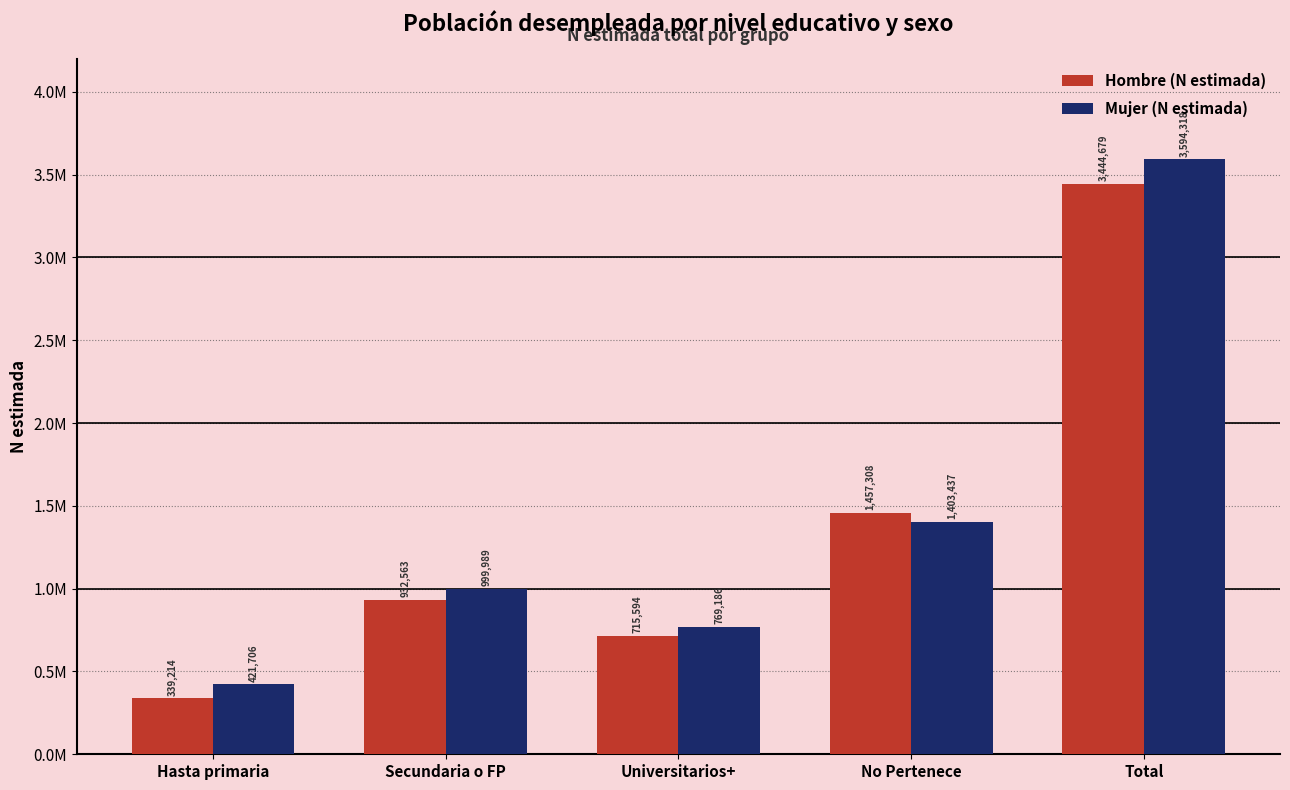

What are all the series names shown in the legend?

Hombre (N estimada), Mujer (N estimada)